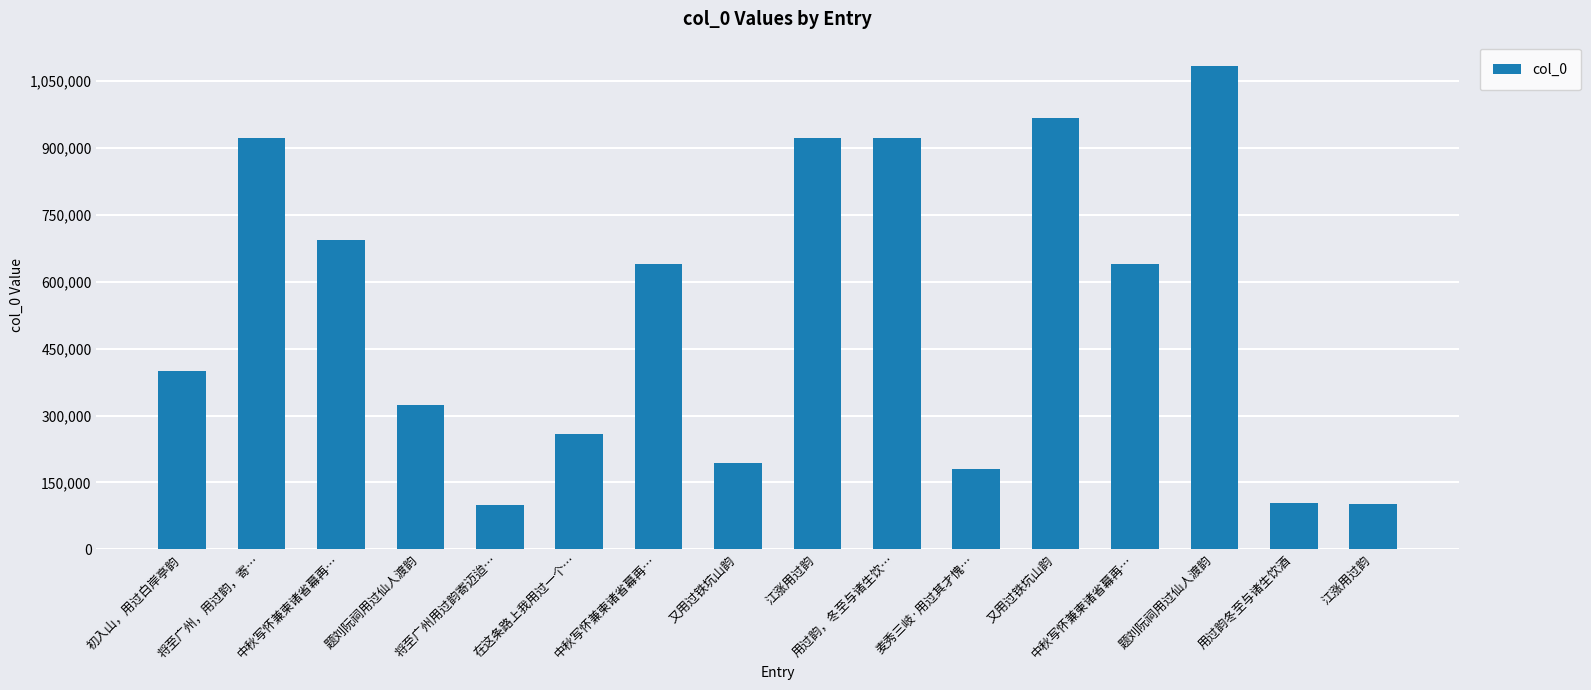

Does the chart contain stacked bars?

No